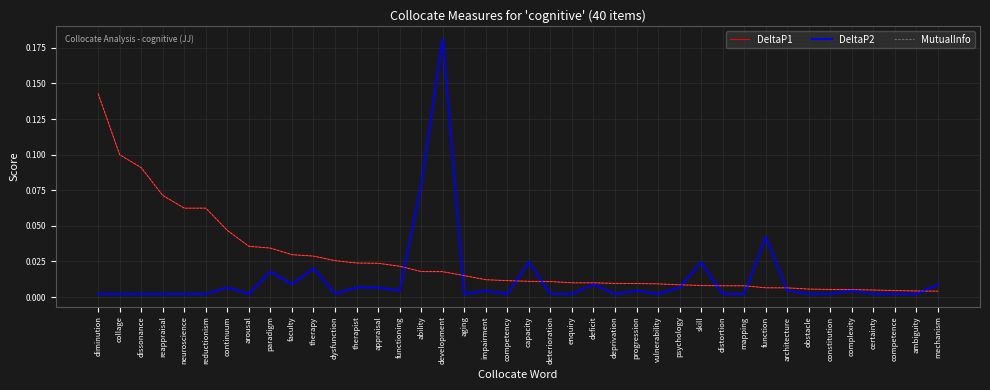

Is this an area chart (filled region under the line)?

No